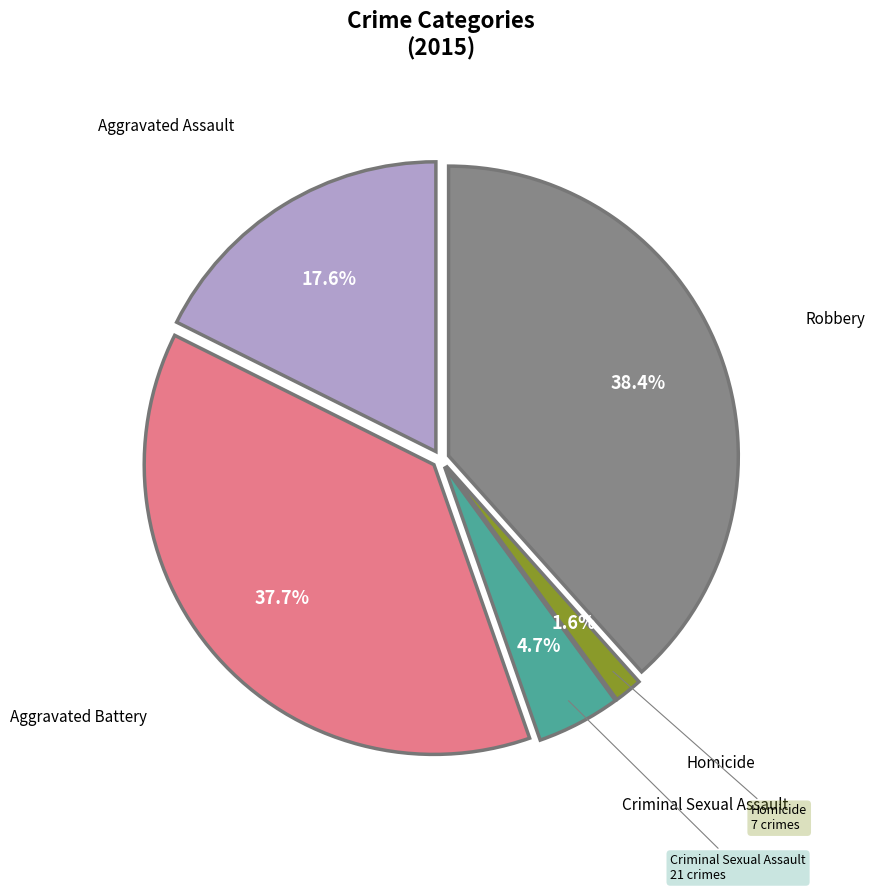

To the nearest percent, what portion does Homicide represent?

2%